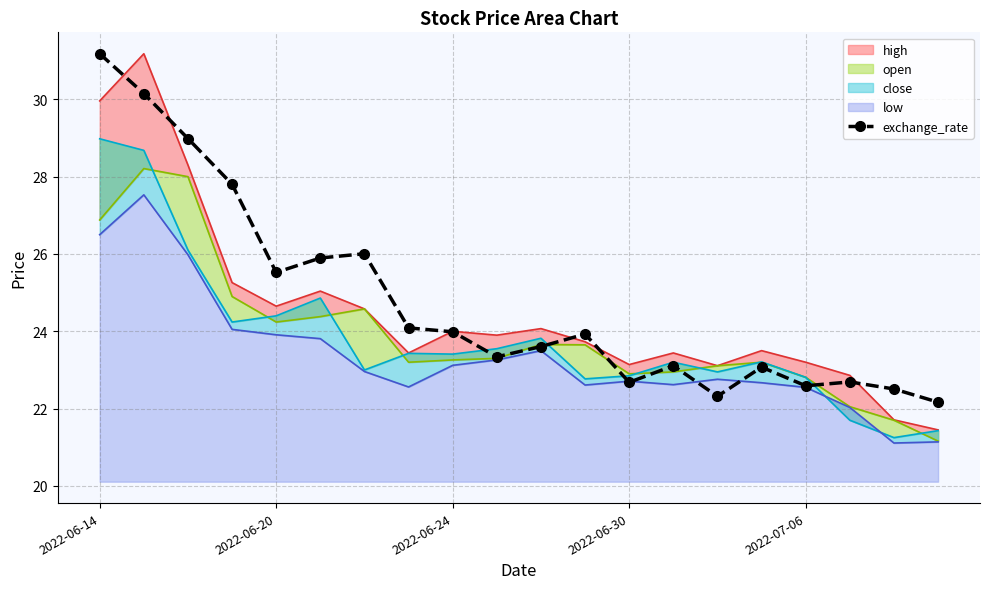

At which label does the data first exceed 23?

2022-06-14